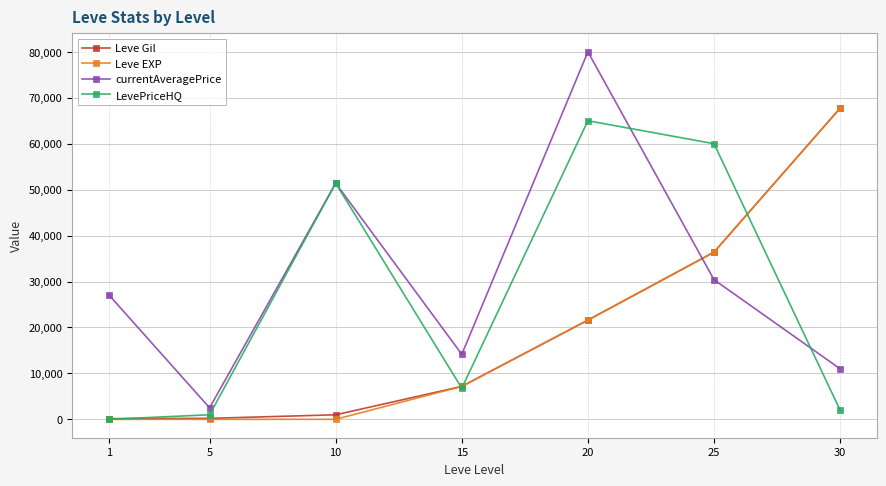

Which series ends up on top after the final intersection of Leve EXP and LevePriceHQ?

Leve EXP